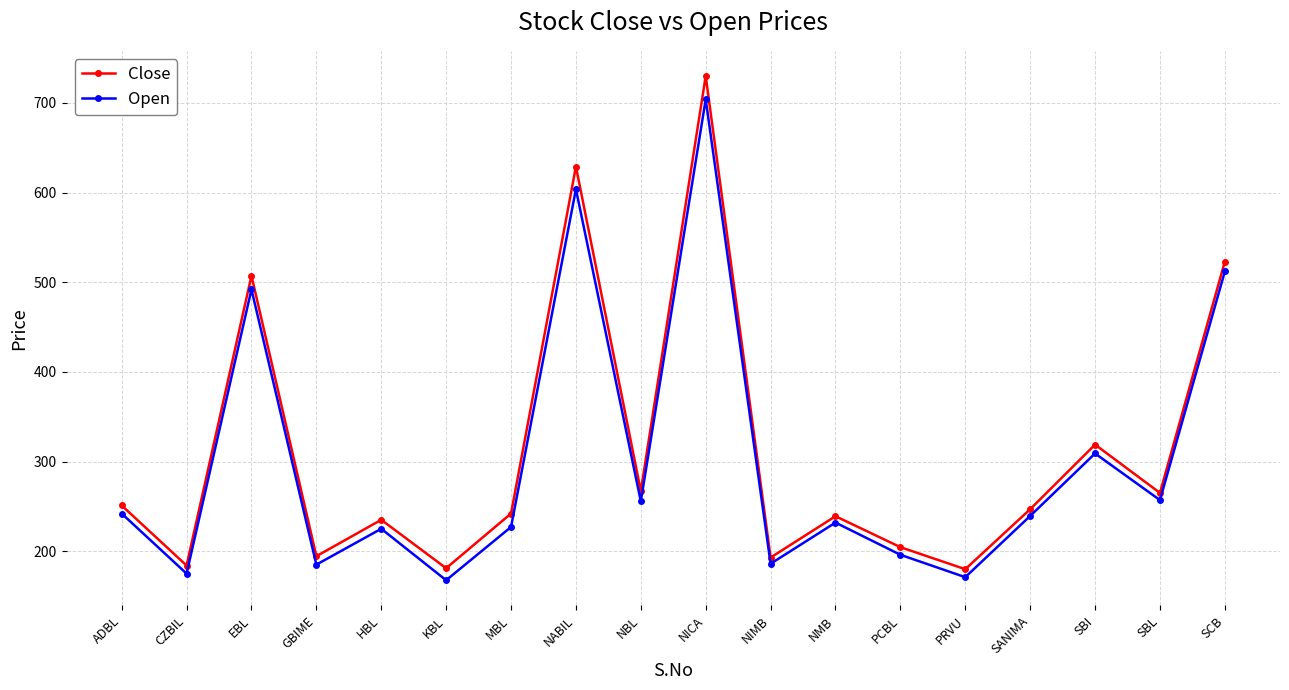

At ADBL, list the series in order from smallest to largest.

Open, Close